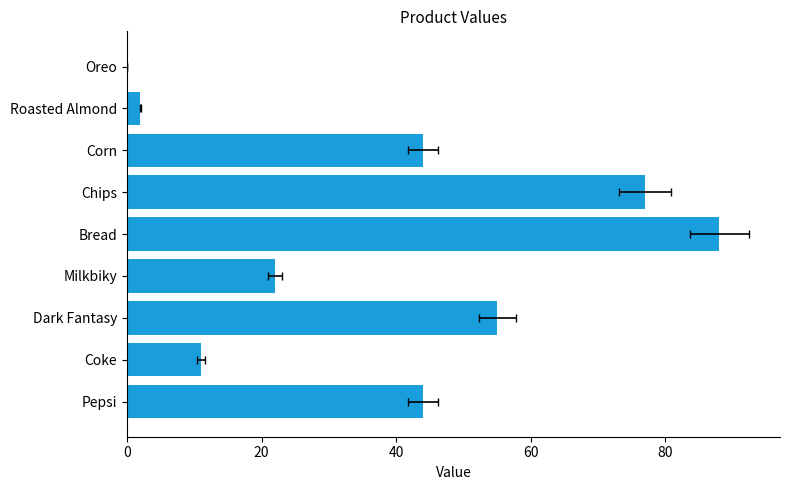

Reading left to right, list all the values displayed in this chart.

44	11	55	22	88	77	44	2	0